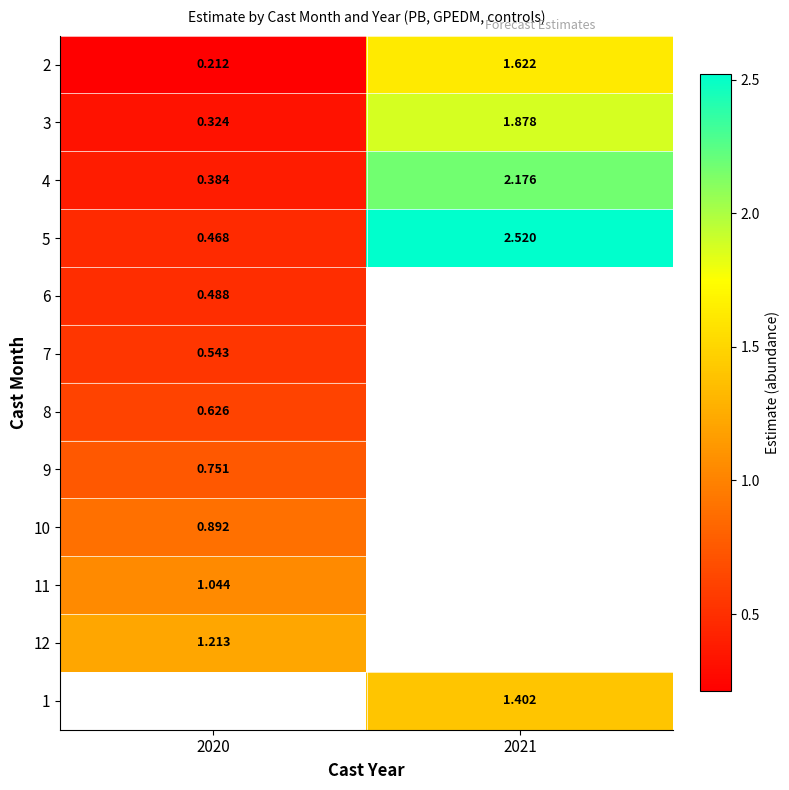

Is the value of 4 at 2020 greater than the value of 7 at 2020?

No